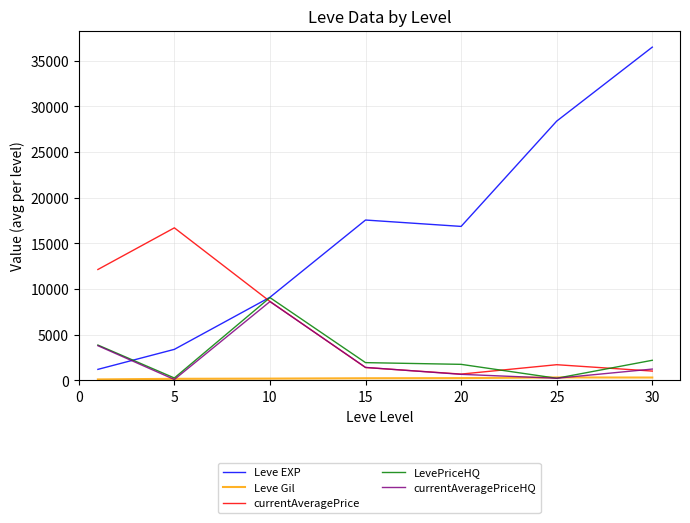

Which series has the largest total across all categories?

Leve EXP